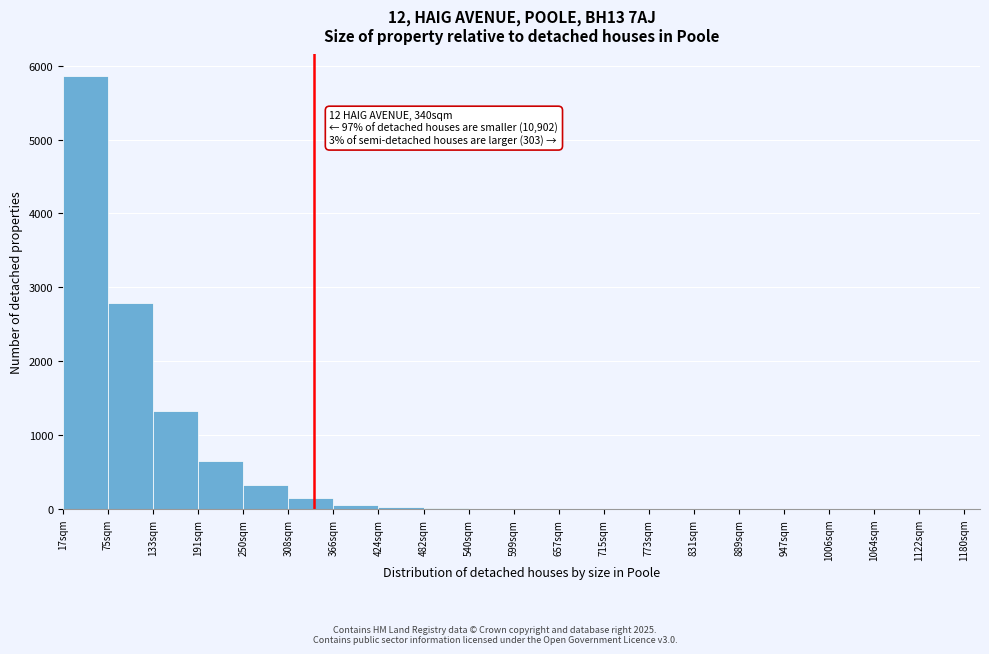

Which range on the x-axis has the tallest bar?

17 to 75